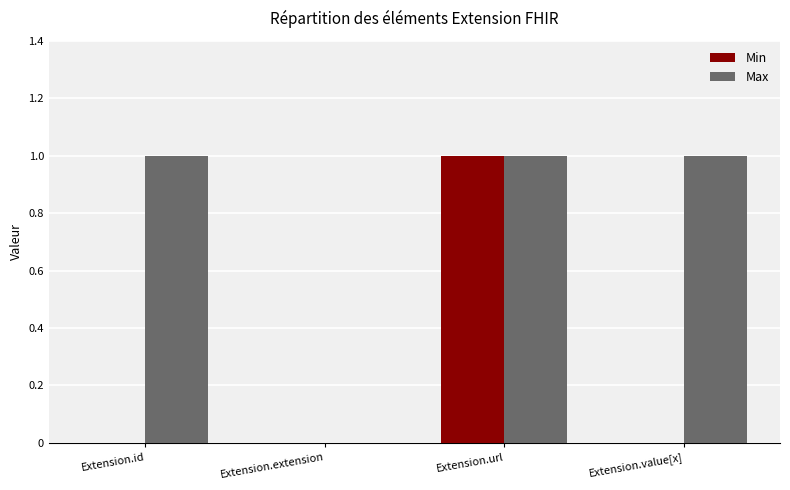

Reading left to right, transcribe all the data shown in this chart.

Min: Extension.id=0	Extension.extension=0	Extension.url=1	Extension.value[x]=0
Max: Extension.id=1	Extension.extension=0	Extension.url=1	Extension.value[x]=1